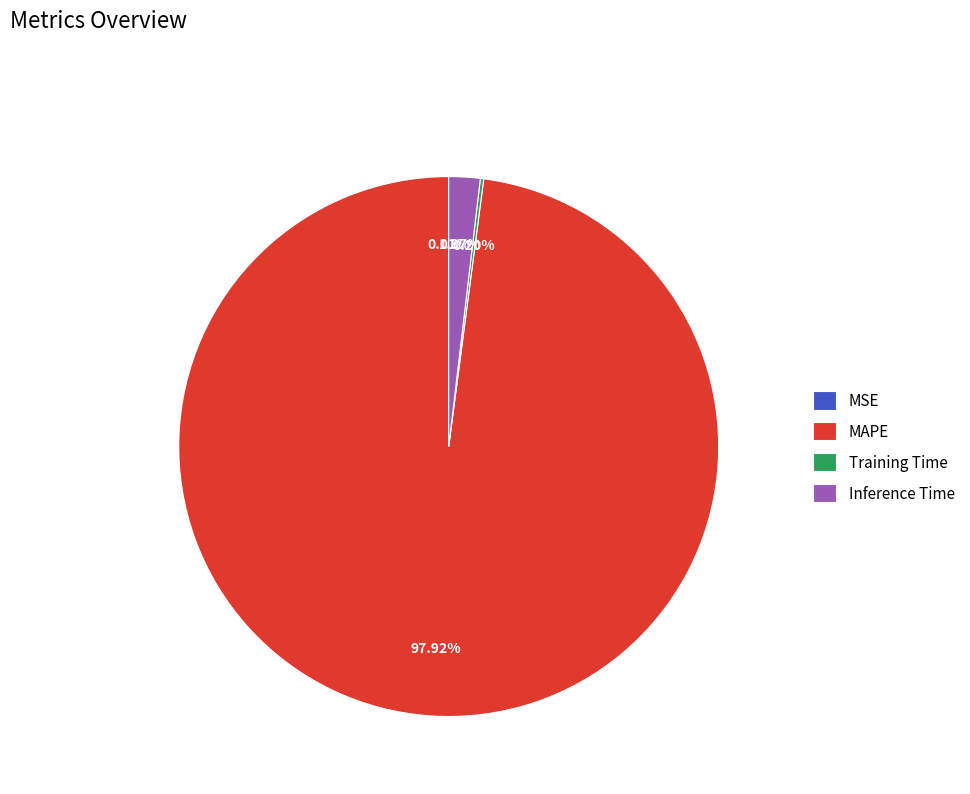

Does MAPE represent more than half of the total?

Yes